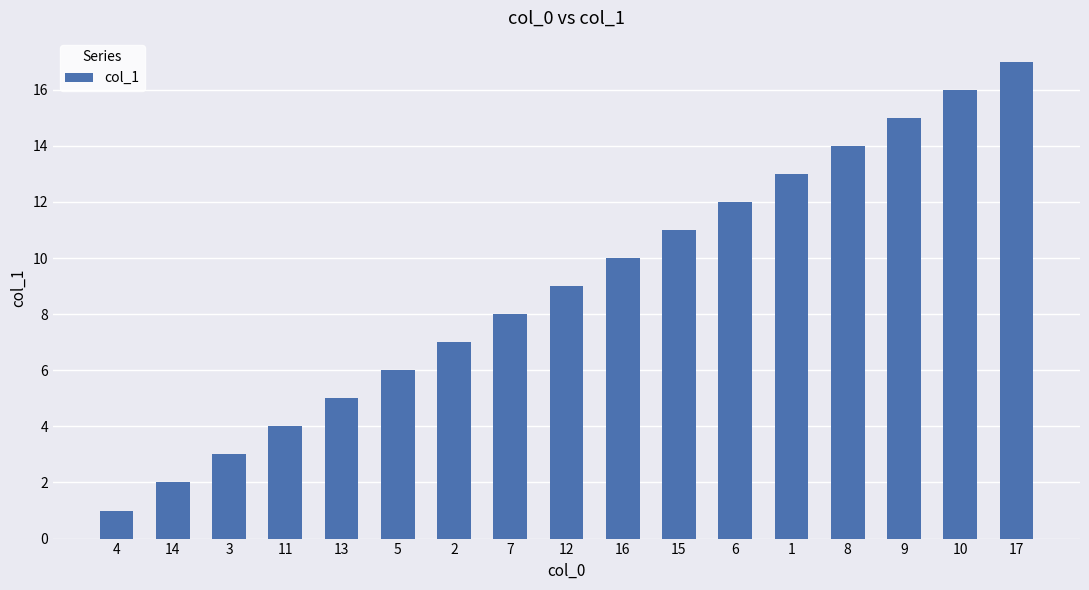

How many bars are there in total?

17